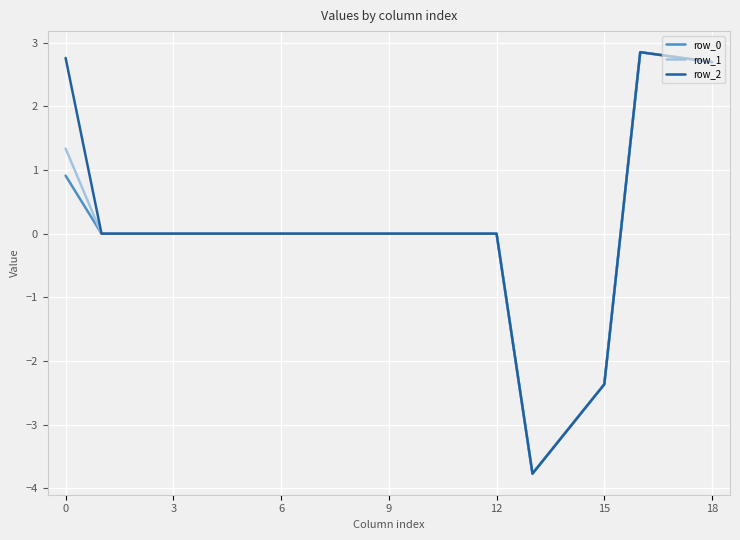

What is the difference between the maximum and minimum values in the row_2 series?

6.6